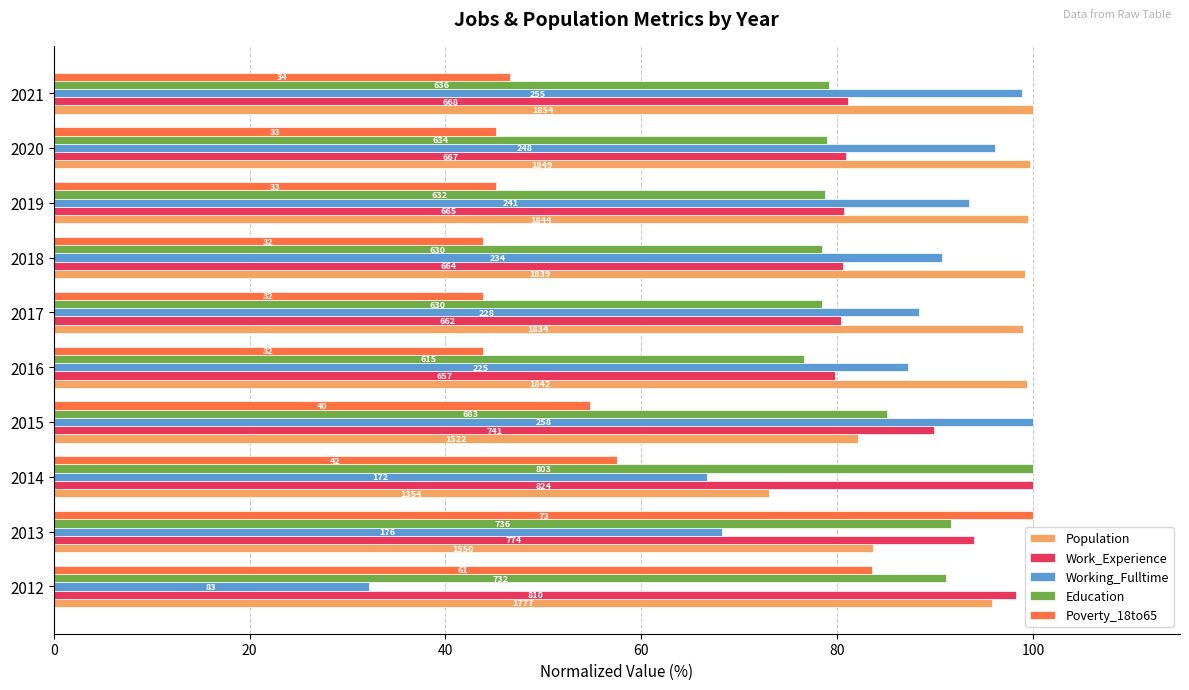

What are all the series names shown in the legend?

Population, Work_Experience, Working_Fulltime, Education, Poverty_18to65